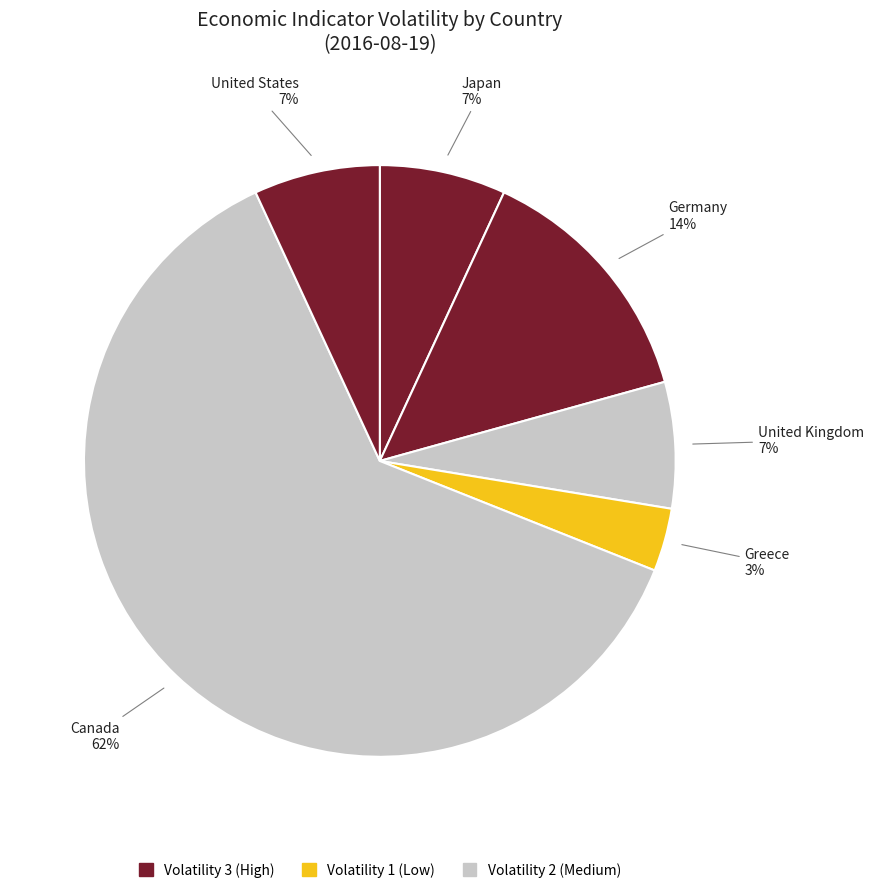

Which slice represents more than half of the pie?

Canada